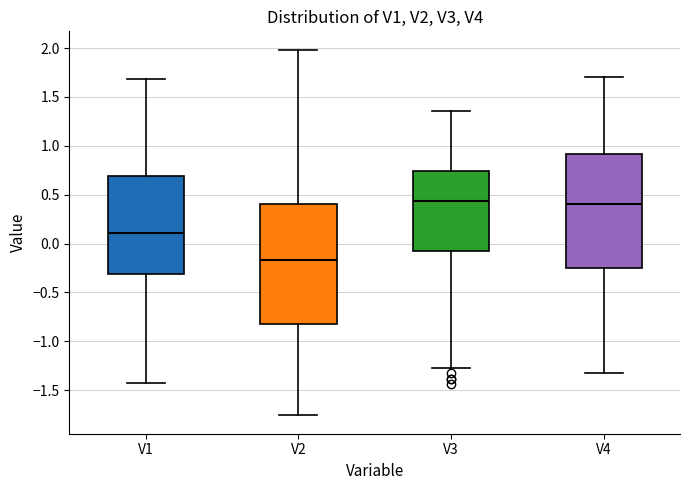

Where does the median line of the box for V3 sit on the y-axis? The values are not printed on the chart, so give them approximately, as read against the axis.

0.45